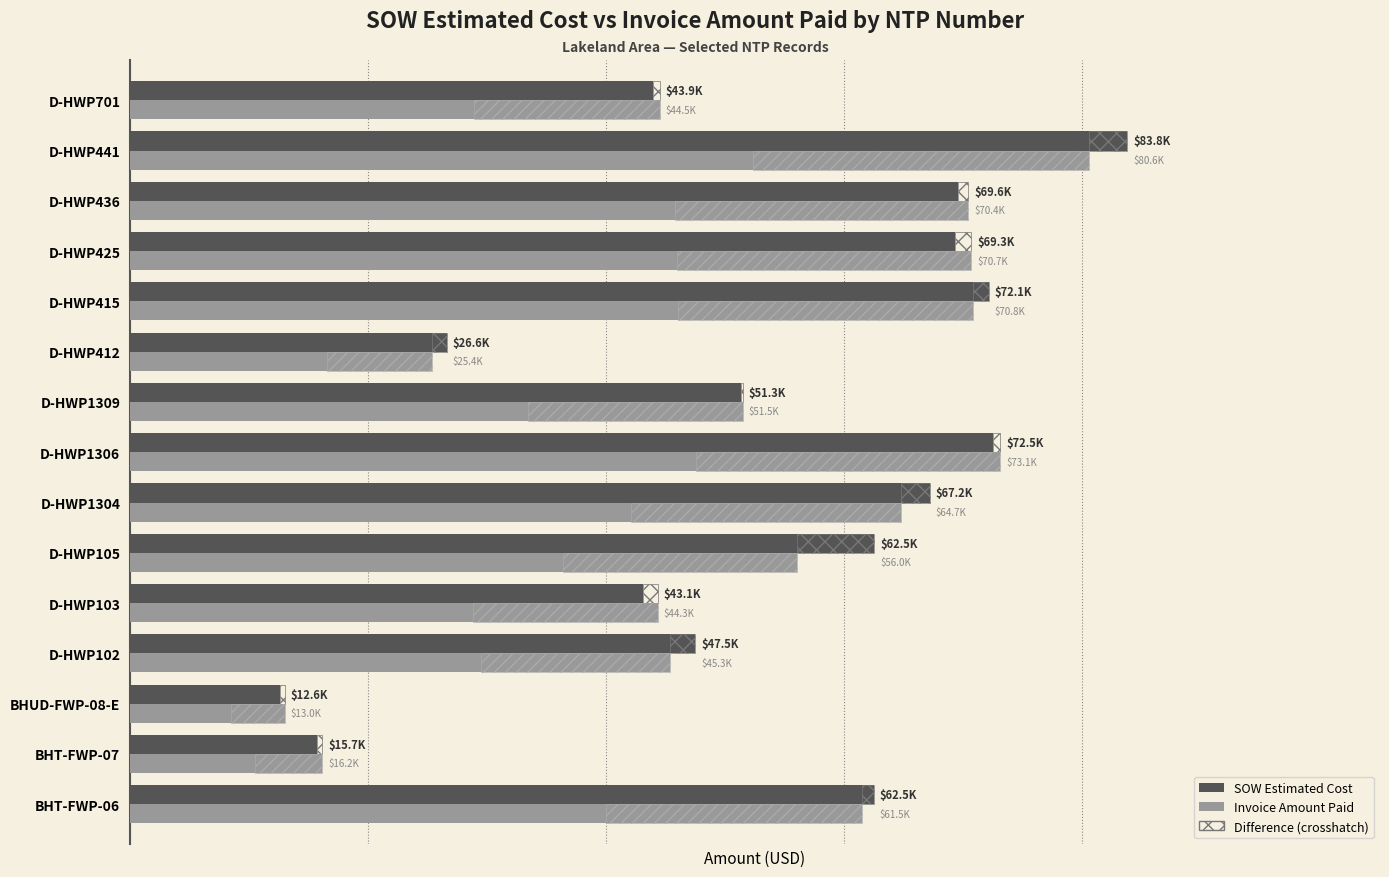

List the series in order of their overall mean, lowest first.

Invoice Amount Paid, SOW Estimated Cost